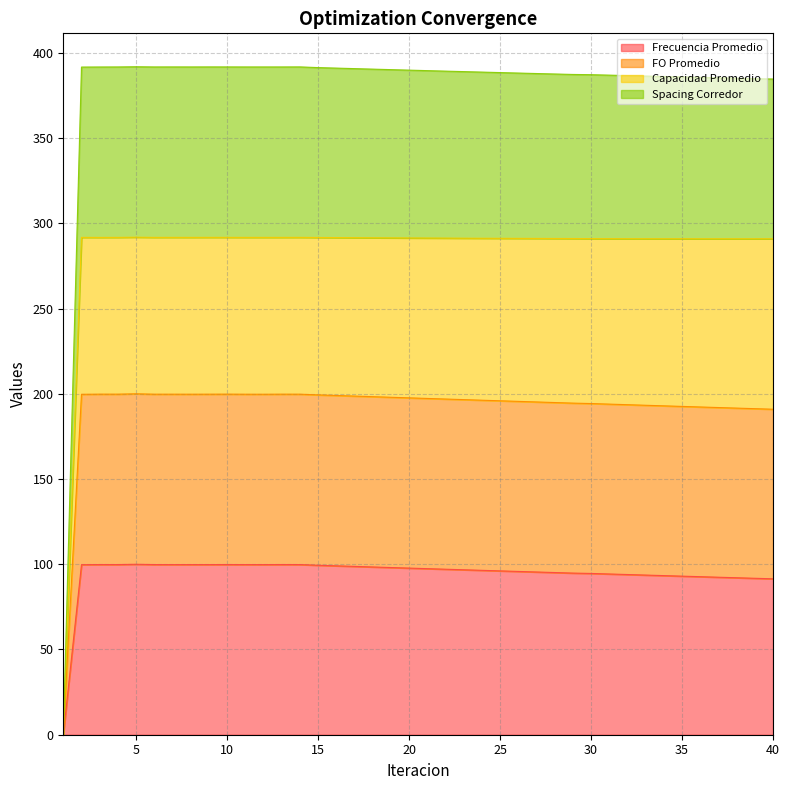

The Spacing Corredor series shows 263.7 at 27. True or false?

False